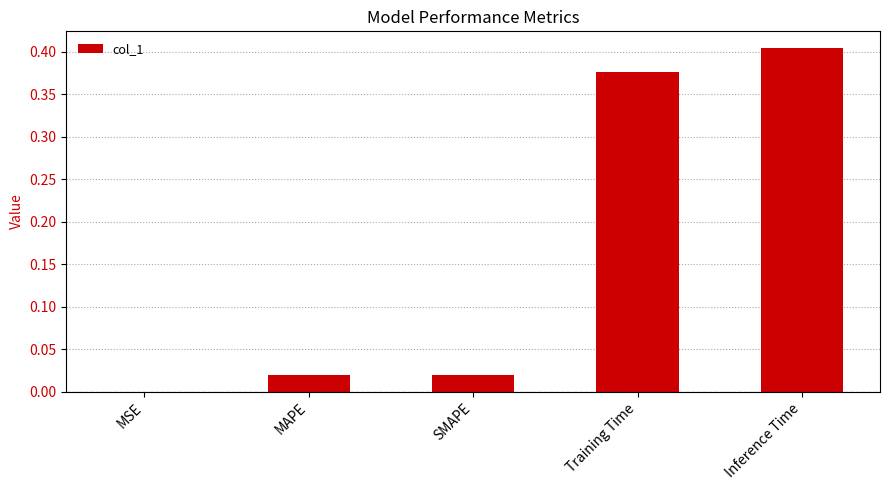

Which category has the highest value across all series?

Inference Time